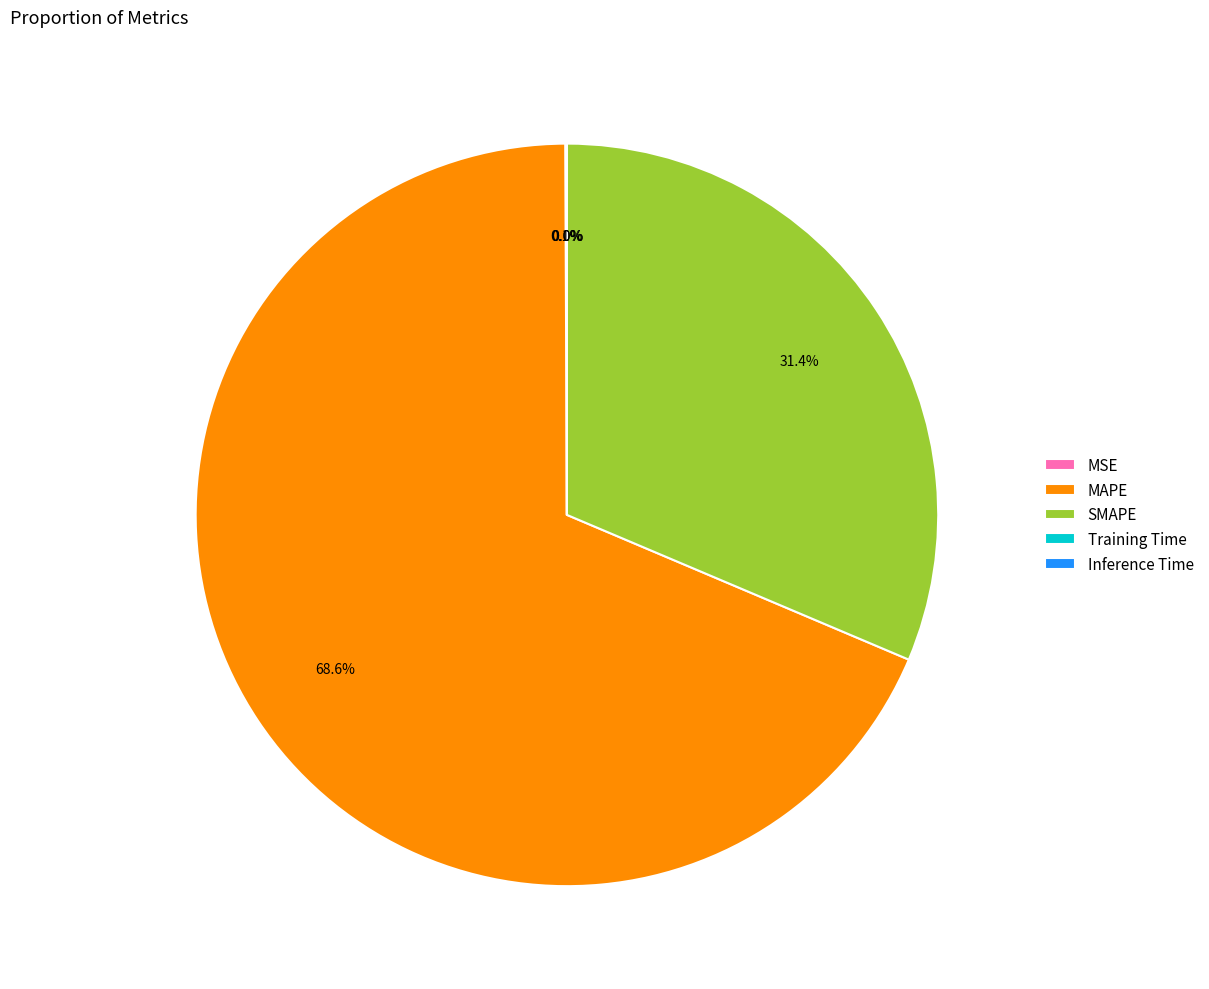

What is the largest slice in the pie chart?

MAPE